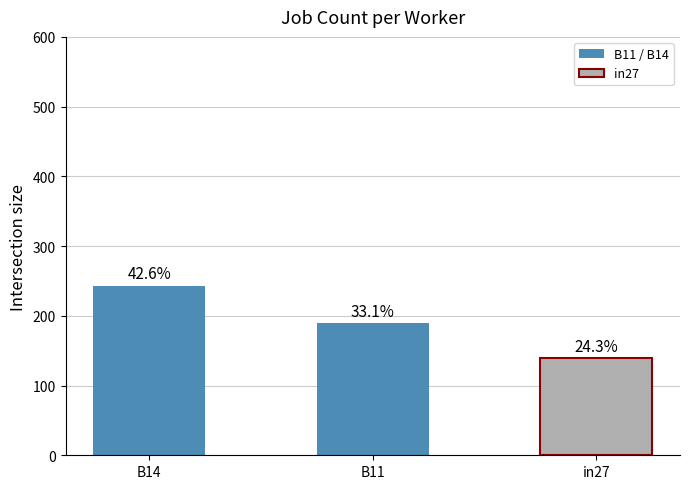

How many bars are there in total?

3